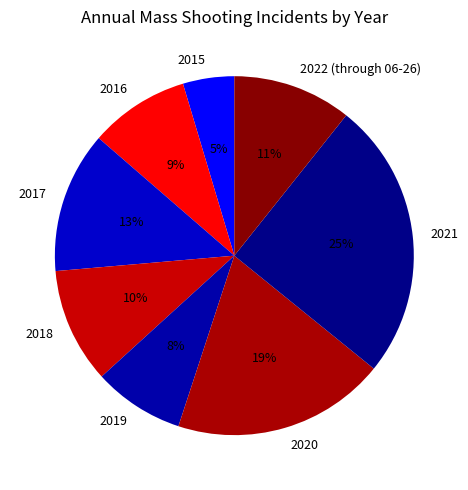

What percentage is the 2017 slice, to the nearest percent?

13%